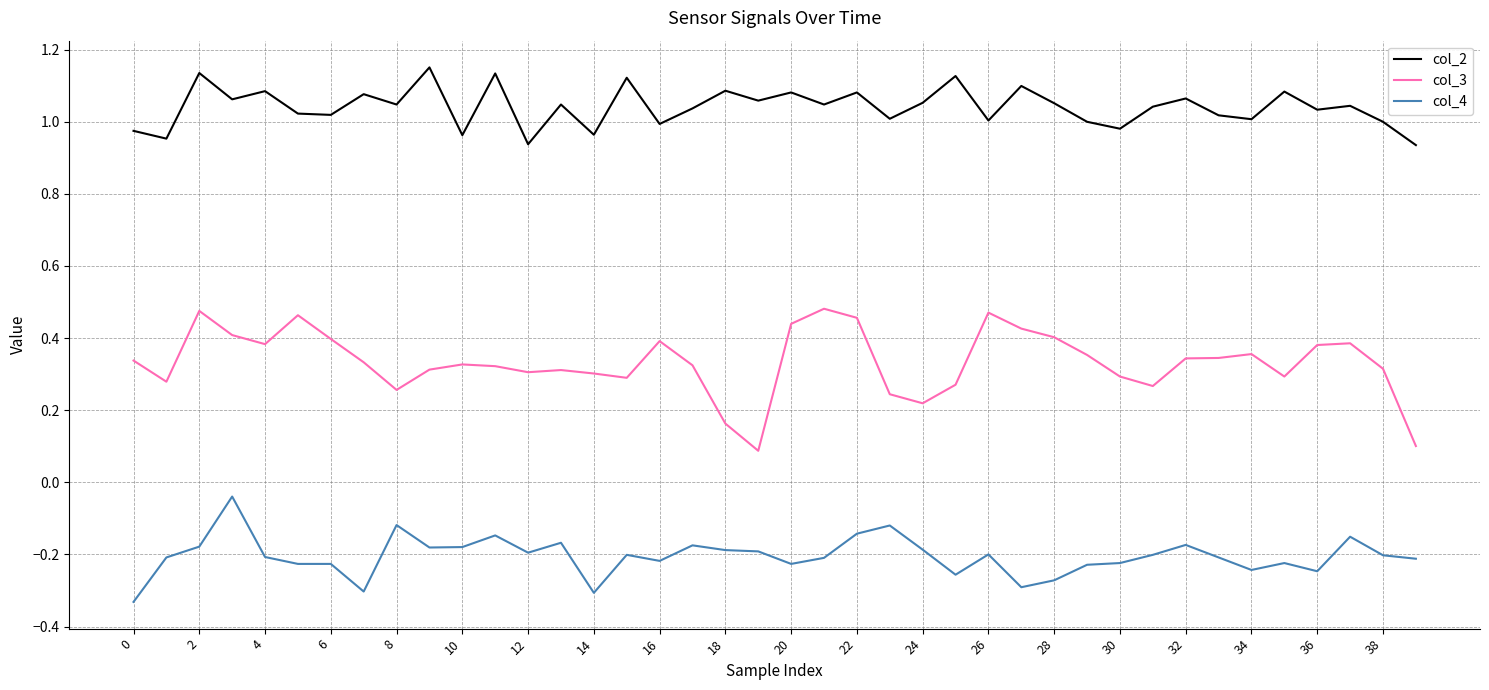

True or false: col_4 and col_2 intersect in this chart.

False